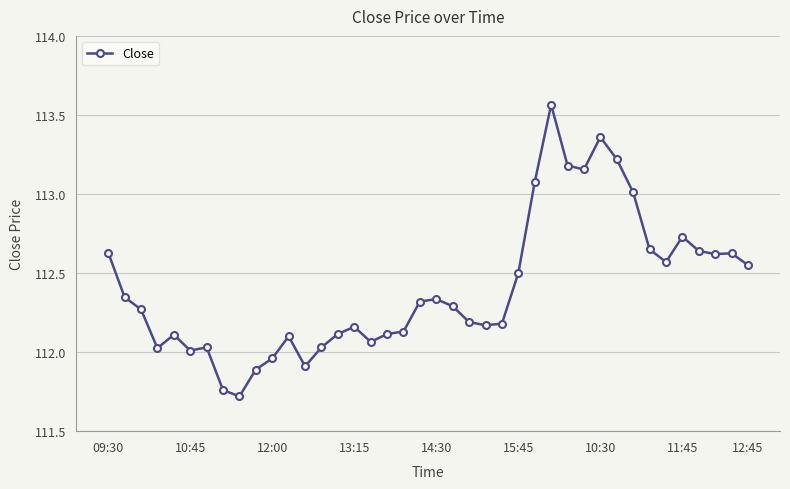

True or false: the data has more than 0 interior local peaks.

True